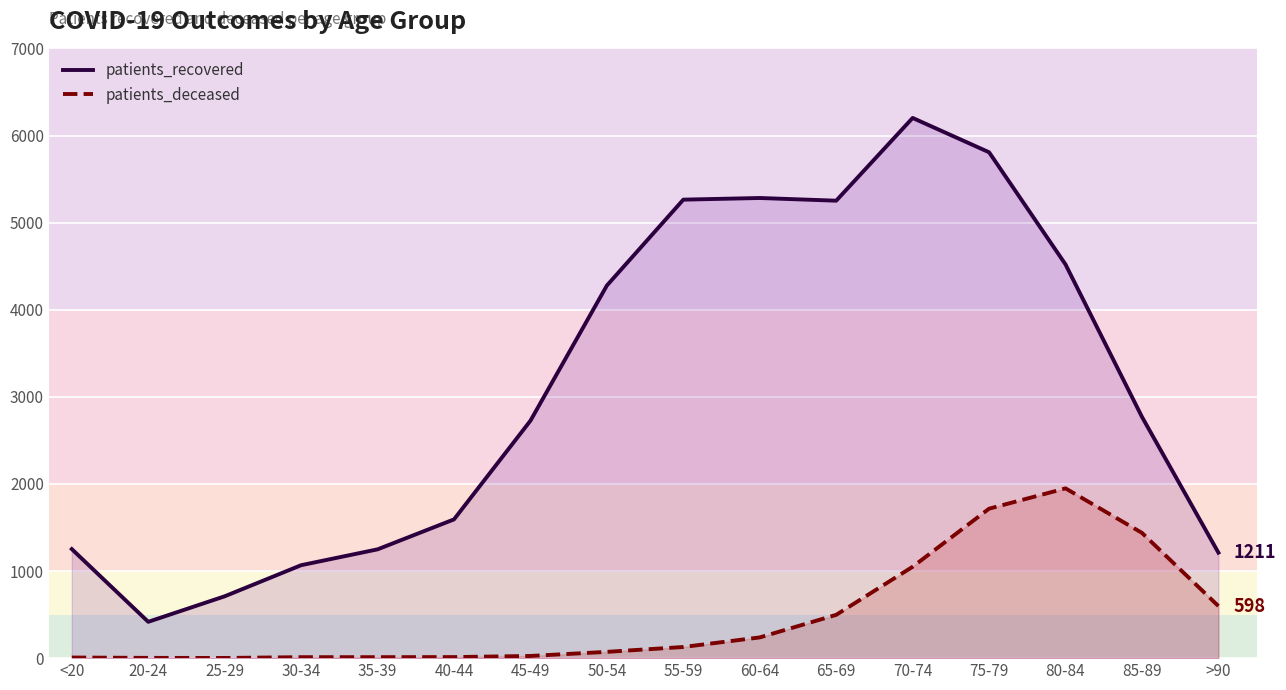

Reading right to left, transcribe all the data shown in this chart.

patients_recovered: >90=1211	85-89=2770	80-84=4520	75-79=5808	70-74=6202	65-69=5252	60-64=5283	55-59=5264	50-54=4278	45-49=2726	40-44=1593	35-39=1249	30-34=1067	25-29=710	20-24=417	<20=1252
patients_deceased: >90=598	85-89=1438	80-84=1949	75-79=1716	70-74=1049	65-69=497	60-64=238	55-59=128	50-54=72	45-49=25	40-44=12	35-39=11	30-34=11	25-29=2	20-24=3	<20=7